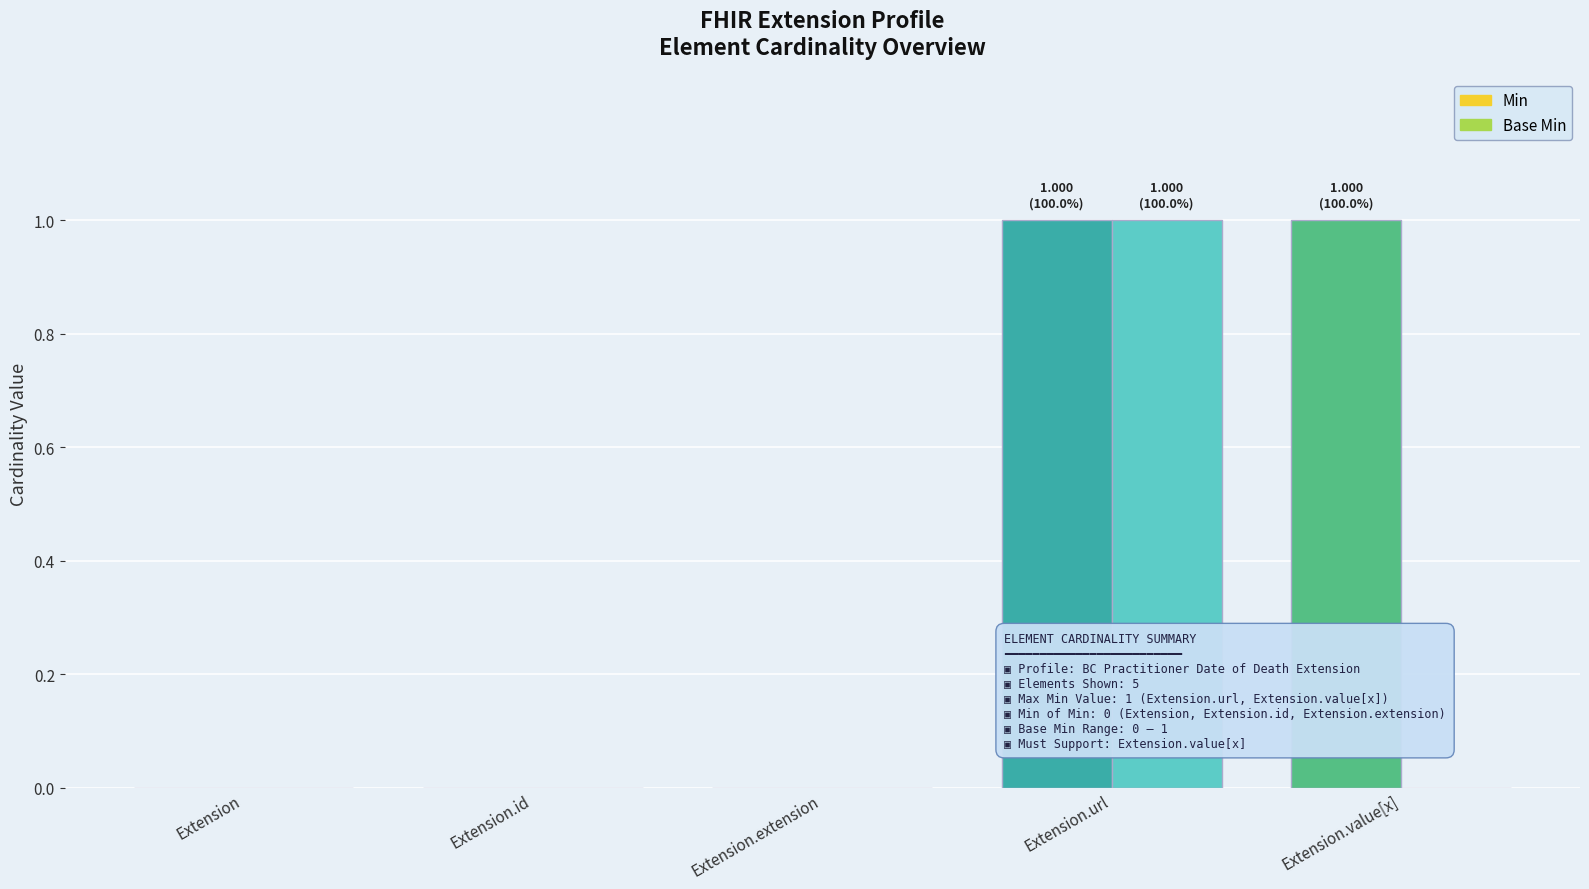

What position from the right is Extension.url?

2